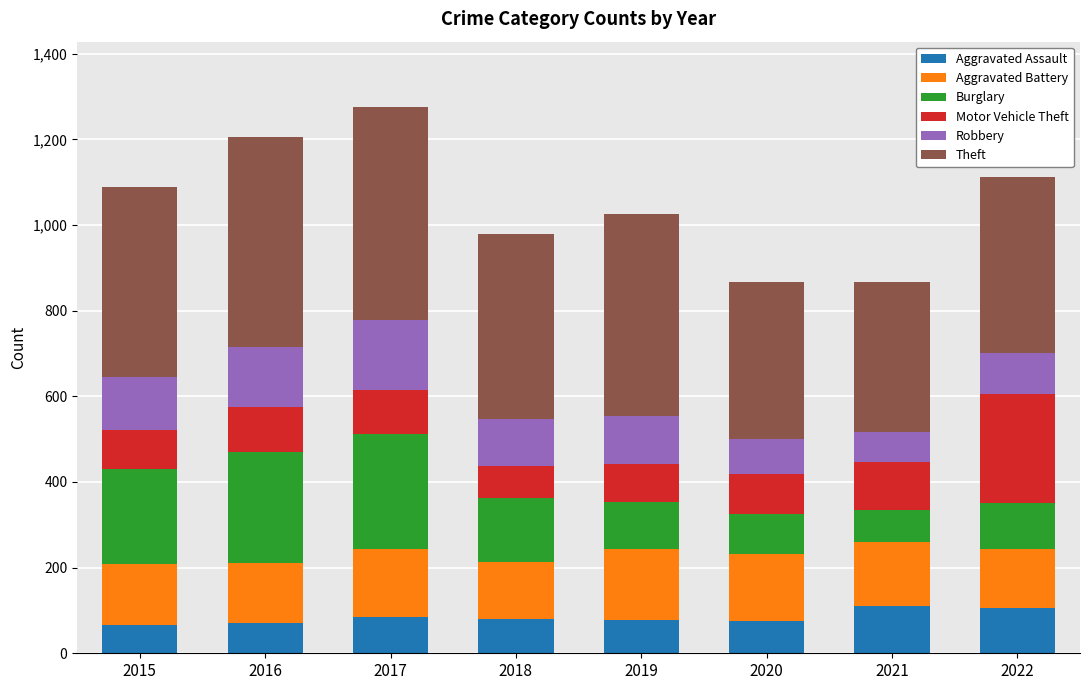

What is the highest value of the Aggravated Assault series?

110